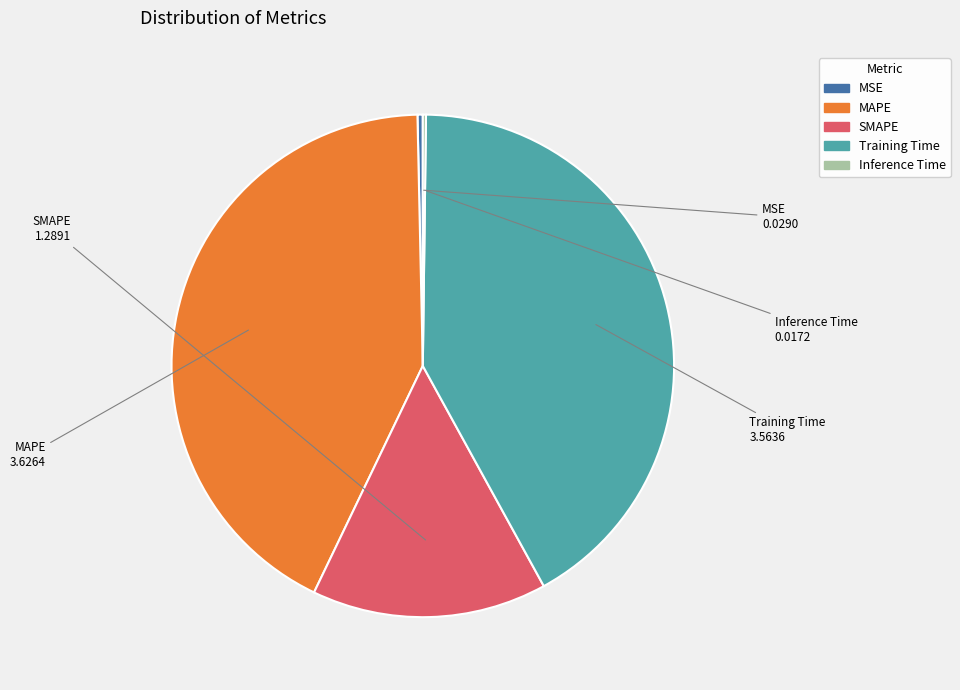

Is there any slice that represents more than half of the pie?

No